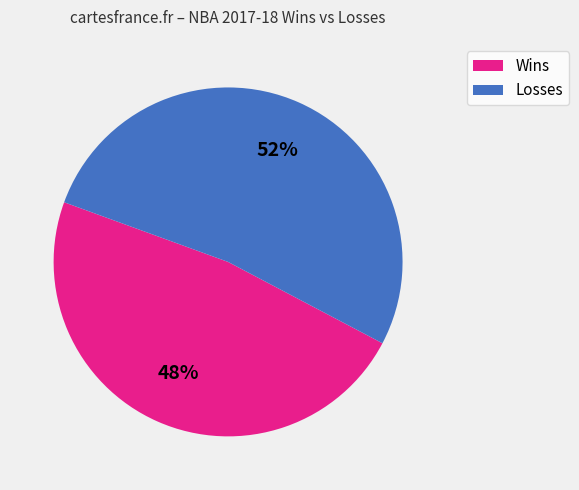

Does any single category account for the majority?

Yes